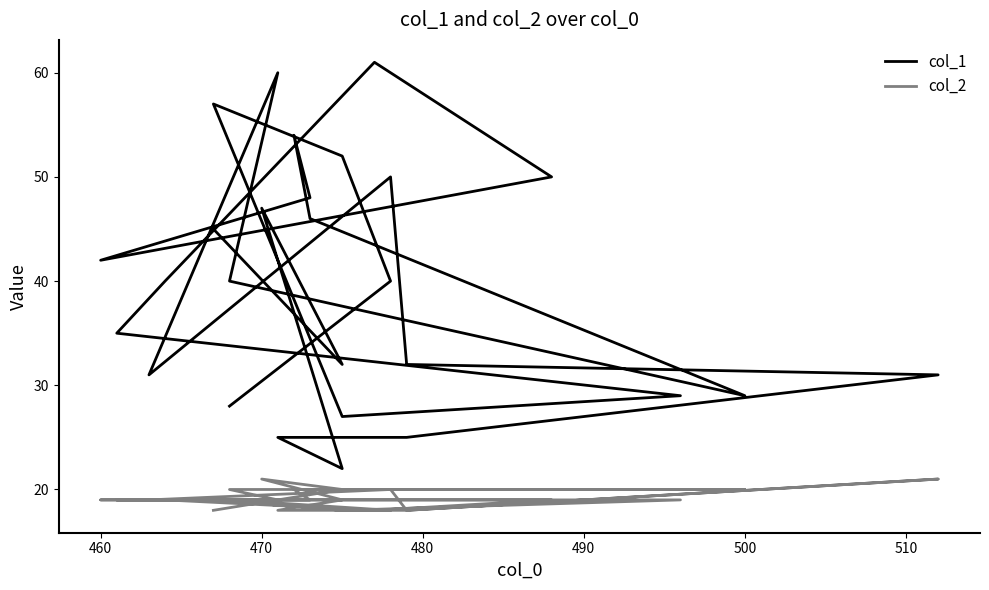

What is the value of the col_1 point at the 10th from the left?

50